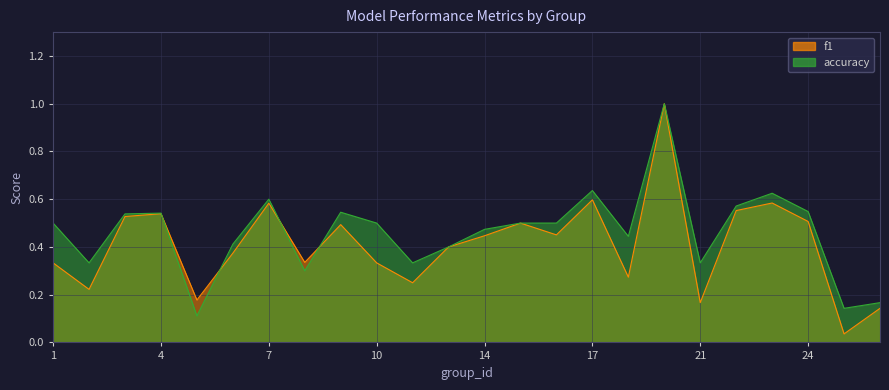

Reading left to right, extract all data points from this chart.

f1: 1=0.3	2=0.2	3=0.5	4=0.5	5=0.2	6=0.4	7=0.6	8=0.3	9=0.5	10=0.3	12=0.2	13=0.4	14=0.4	15=0.5	16=0.5	17=0.6	18=0.3	19=1.0	21=0.2	22=0.6	23=0.6	24=0.5	25=0.0	26=0.1
accuracy: 1=0.5	2=0.3	3=0.5	4=0.5	5=0.1	6=0.4	7=0.6	8=0.3	9=0.5	10=0.5	12=0.3	13=0.4	14=0.5	15=0.5	16=0.5	17=0.6	18=0.4	19=1.0	21=0.3	22=0.6	23=0.6	24=0.5	25=0.1	26=0.2